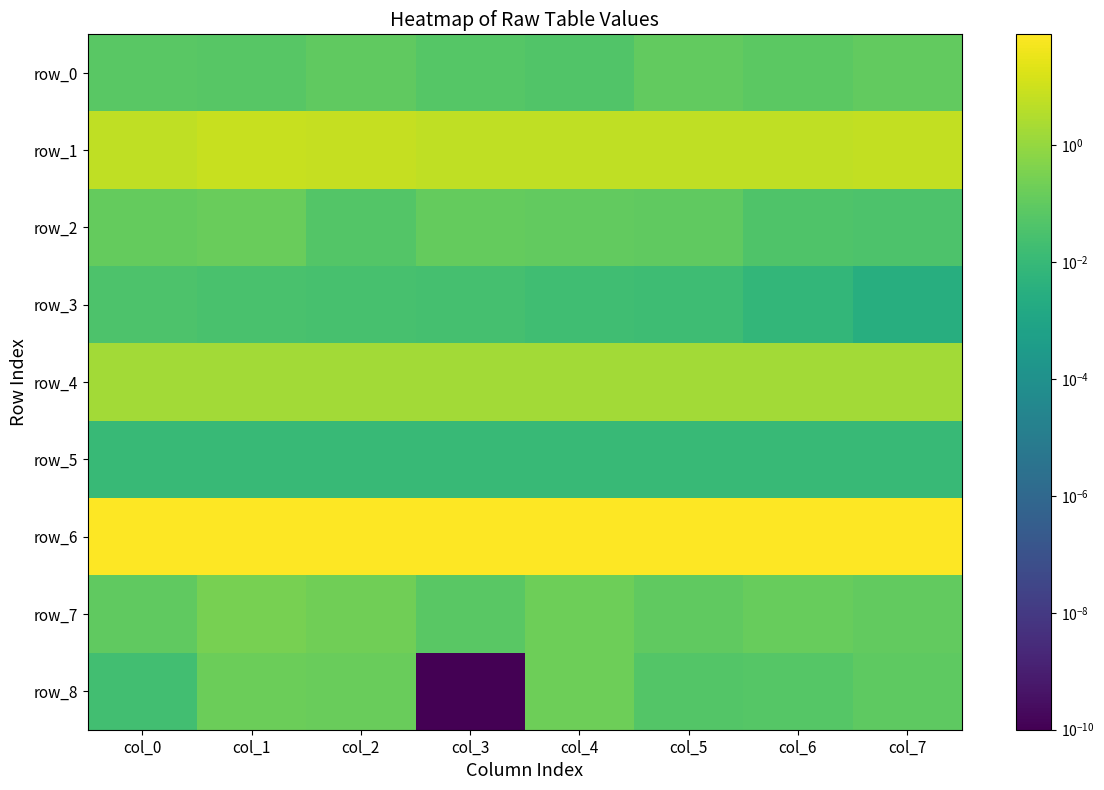

Which category has the lowest value in the row_4 series?

col_7